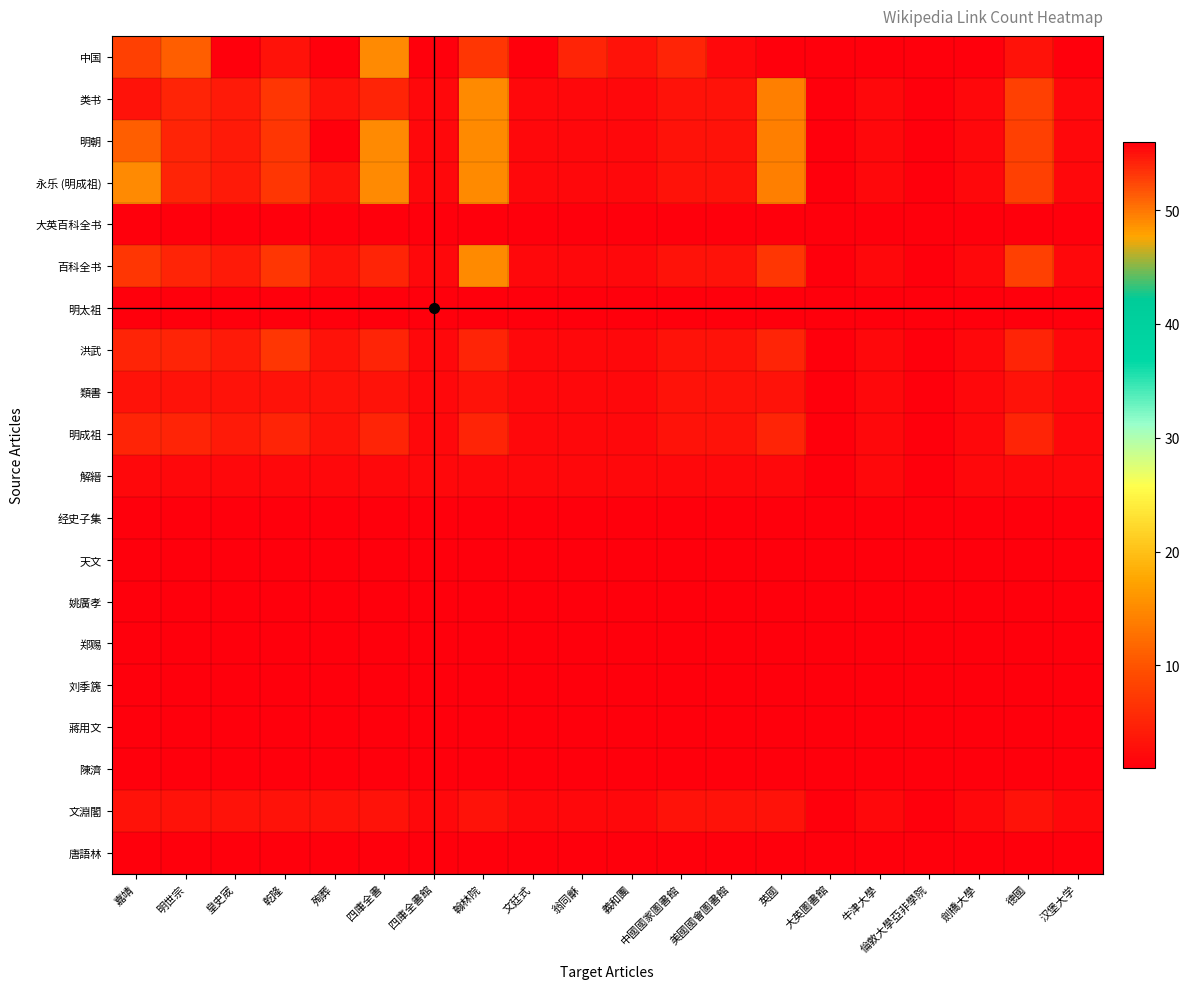

Which series has the largest total across all categories?

明朝